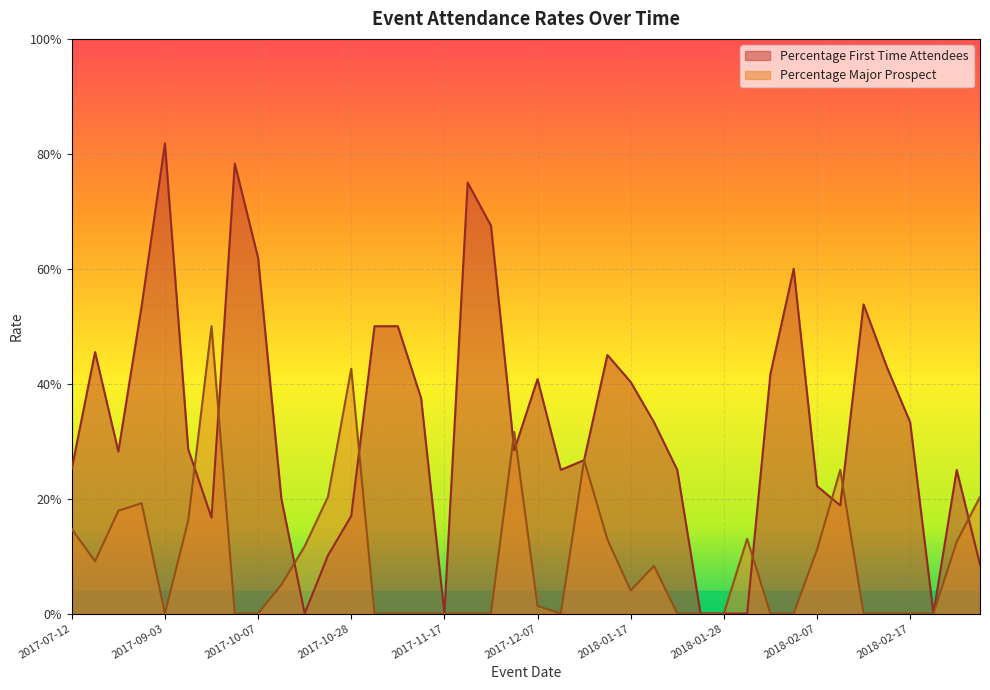

Where is the first local minimum for Percentage Major Prospect?

2017-07-26